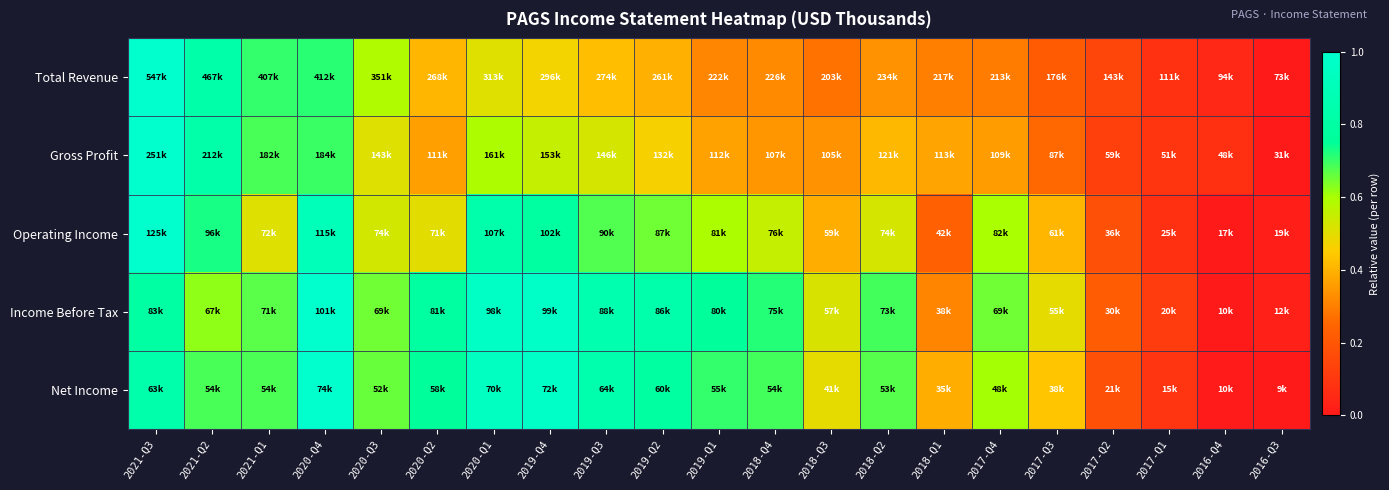

At which category is the sum across all series the highest?

2021-Q3